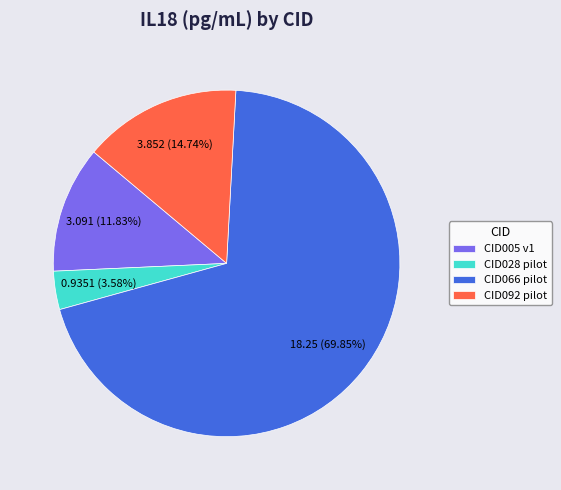

To the nearest percent, what percentage of the pie is CID005 v1?

12%